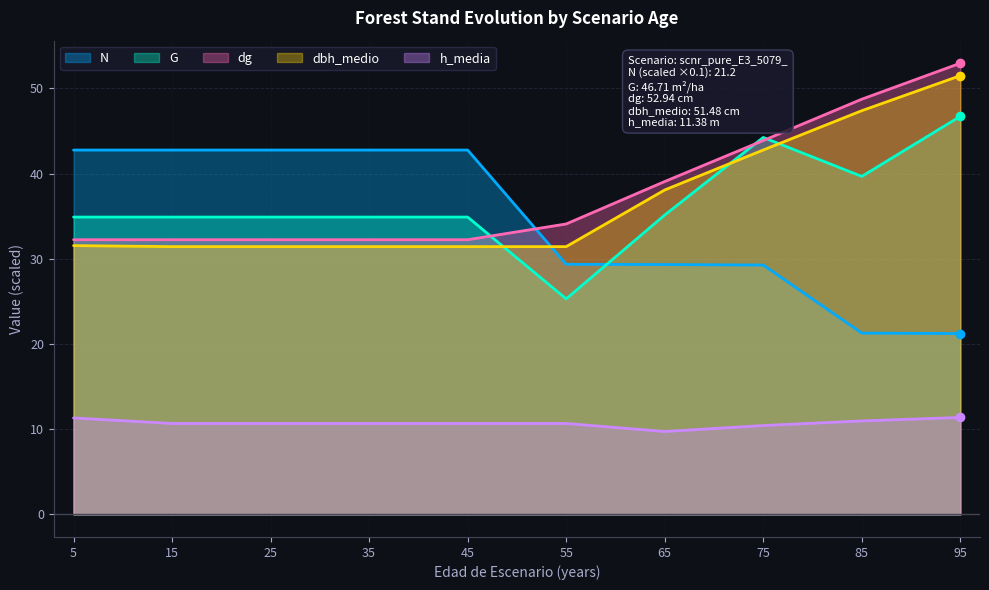

Which label corresponds to the smallest value in the chart?

65